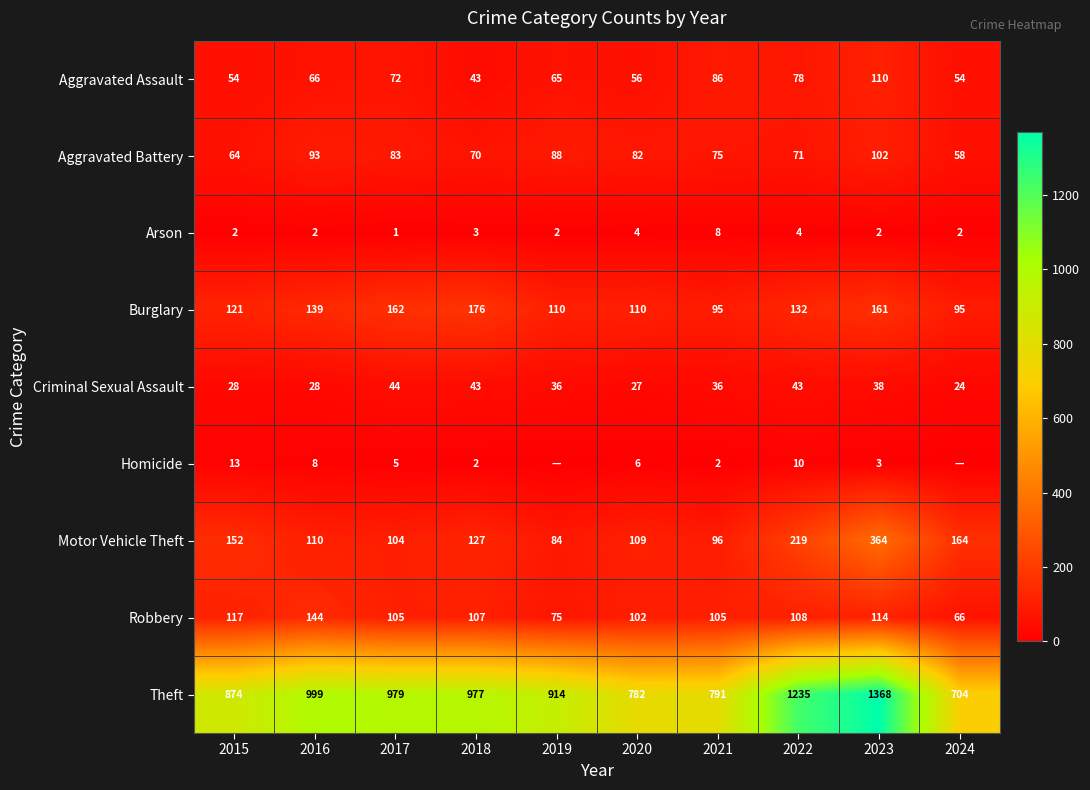

What is the difference between the highest and lowest values at 2020?

778